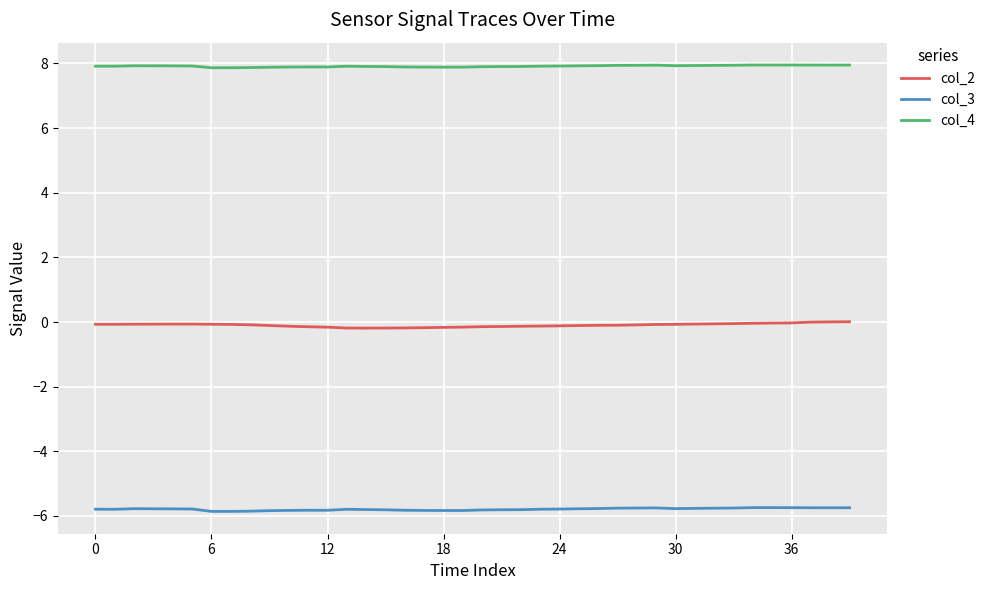

What are all the series names shown in the legend?

col_2, col_3, col_4